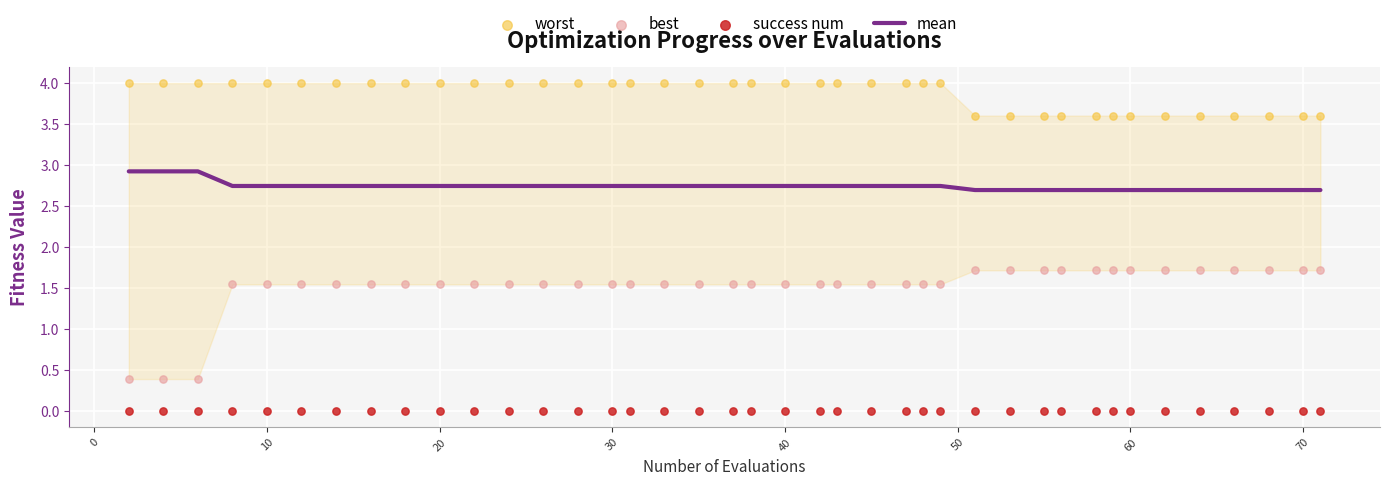

Which series contains the highest Y value?

worst